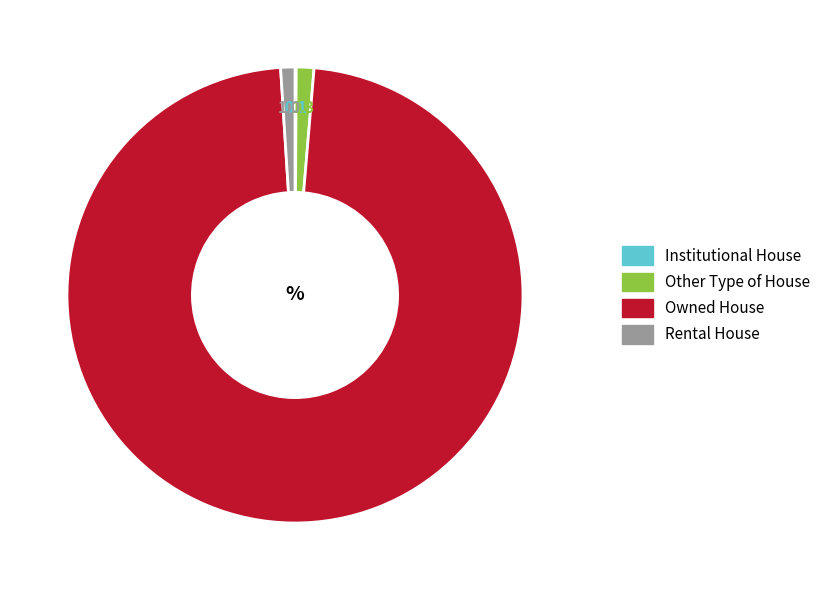

Between Owned House and Other Type of House, which is larger?

Owned House